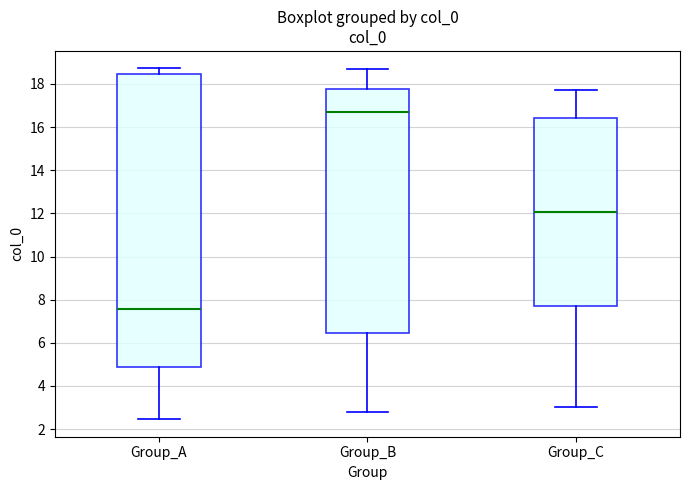

Which box's median line is the highest?

Group_B